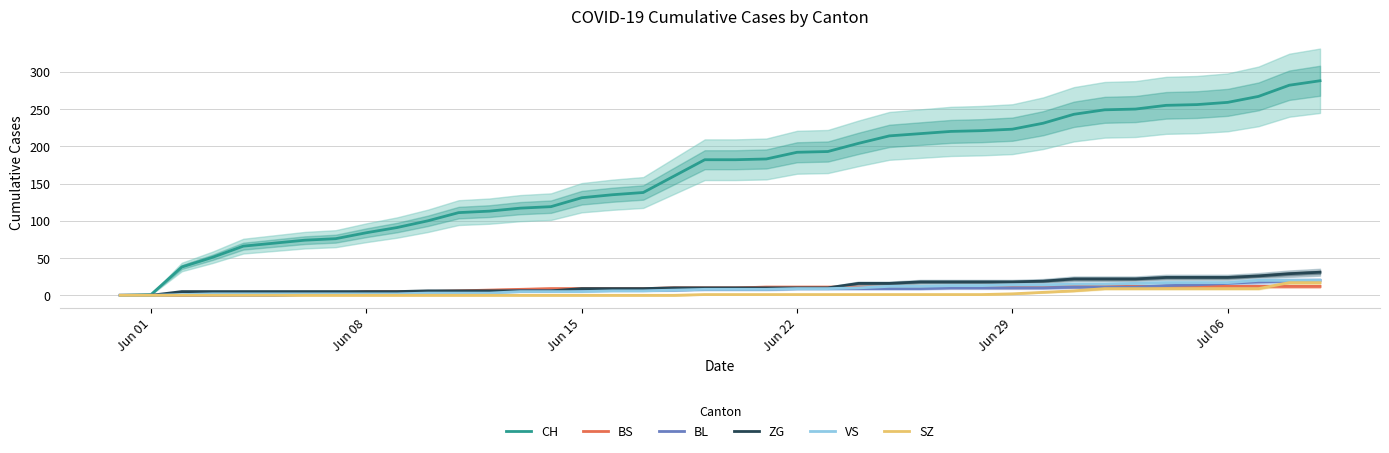

List the series in order of their peak value, lowest first.

BS, SZ, BL, VS, ZG, CH